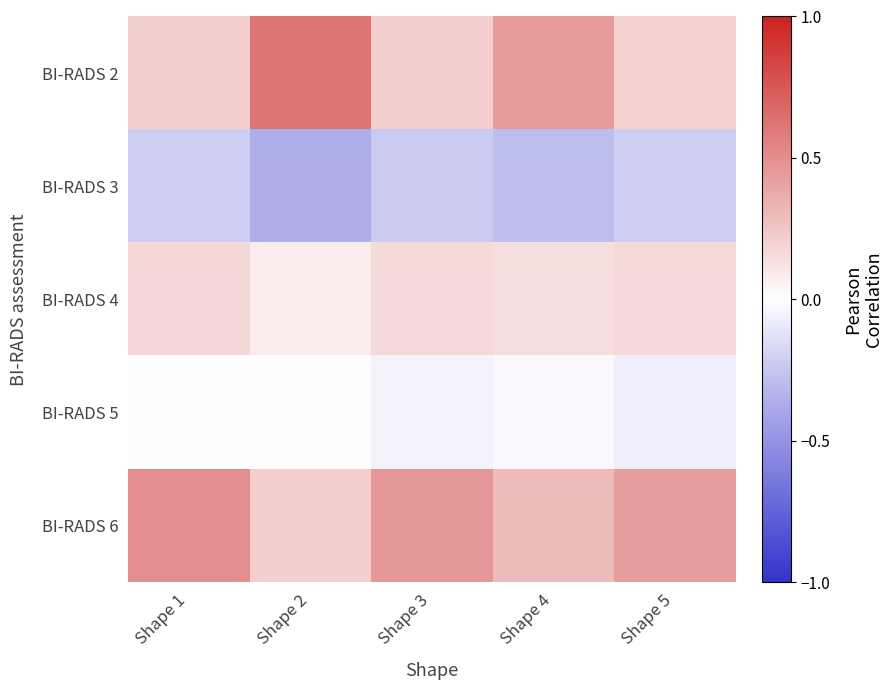

Rank the series by their maximum value, from lowest to highest.

BI-RADS 3, BI-RADS 5, BI-RADS 4, BI-RADS 6, BI-RADS 2